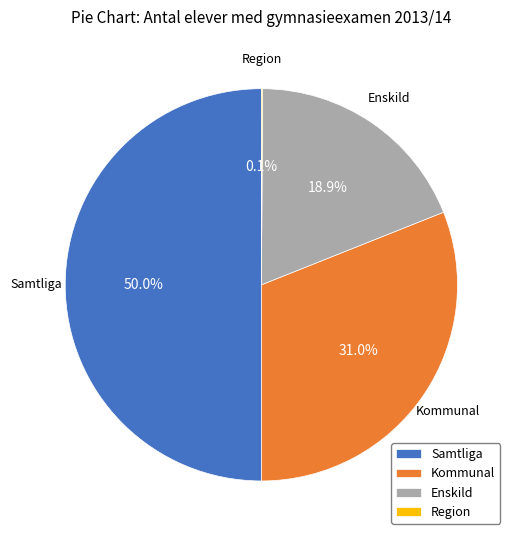

What percentage do Samtliga and Enskild together represent?

68.9%